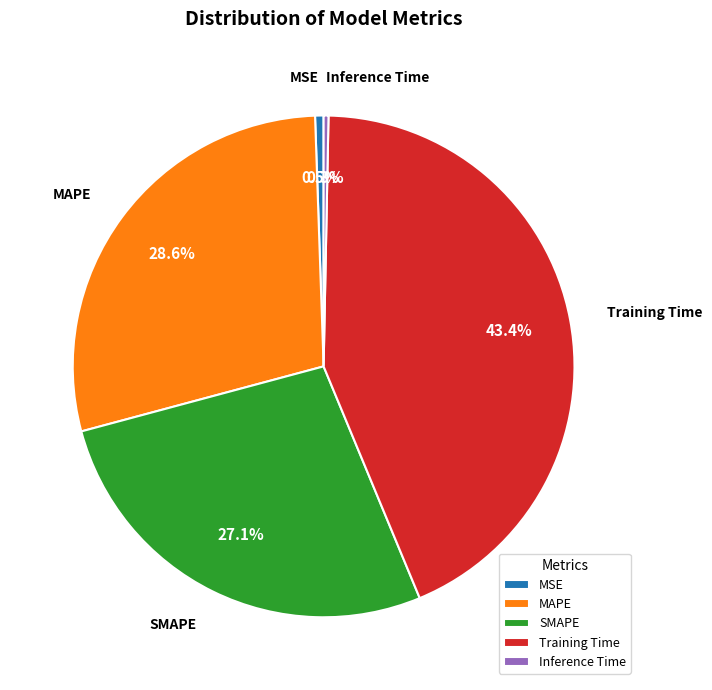

How many slices are in this pie chart?

5